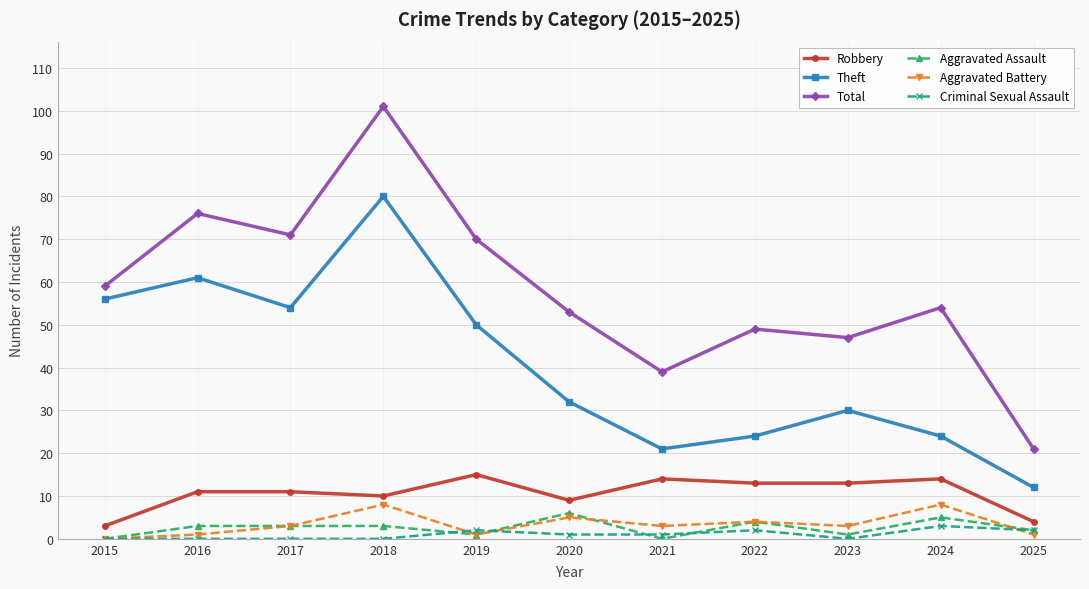

At how many categories does at least one series exceed 48?

8